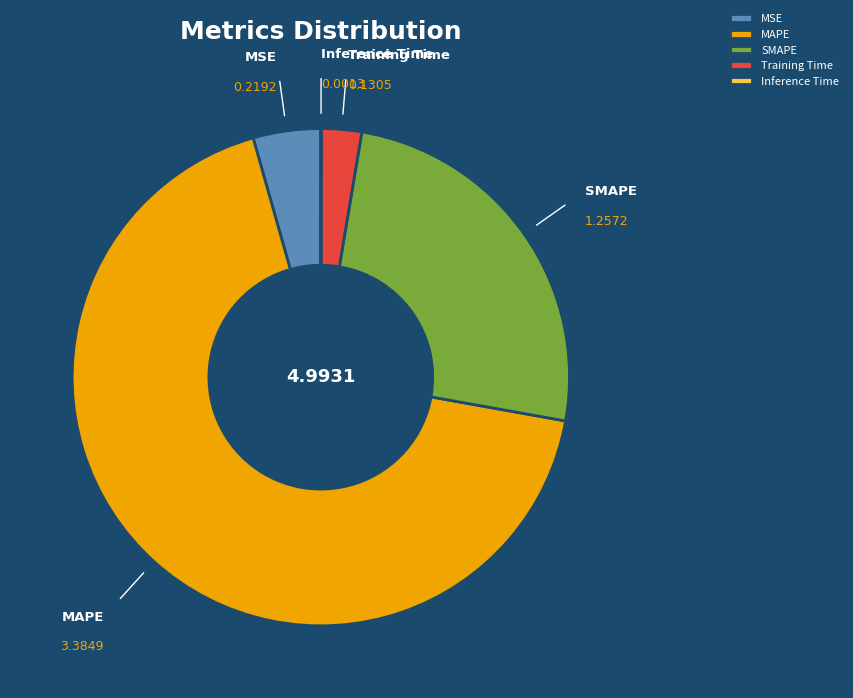

Does Training Time account for over 50% of the chart?

No